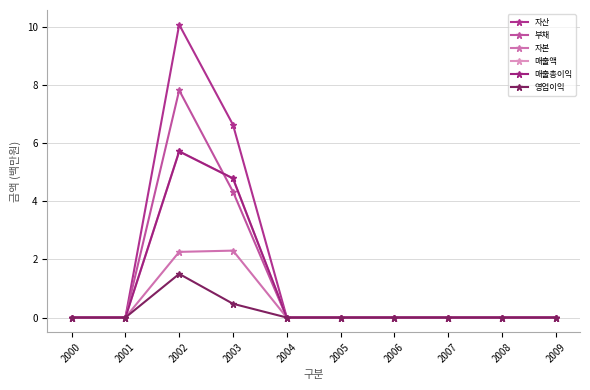

Is it true that 자본 equals 1.2 at 2003?

False